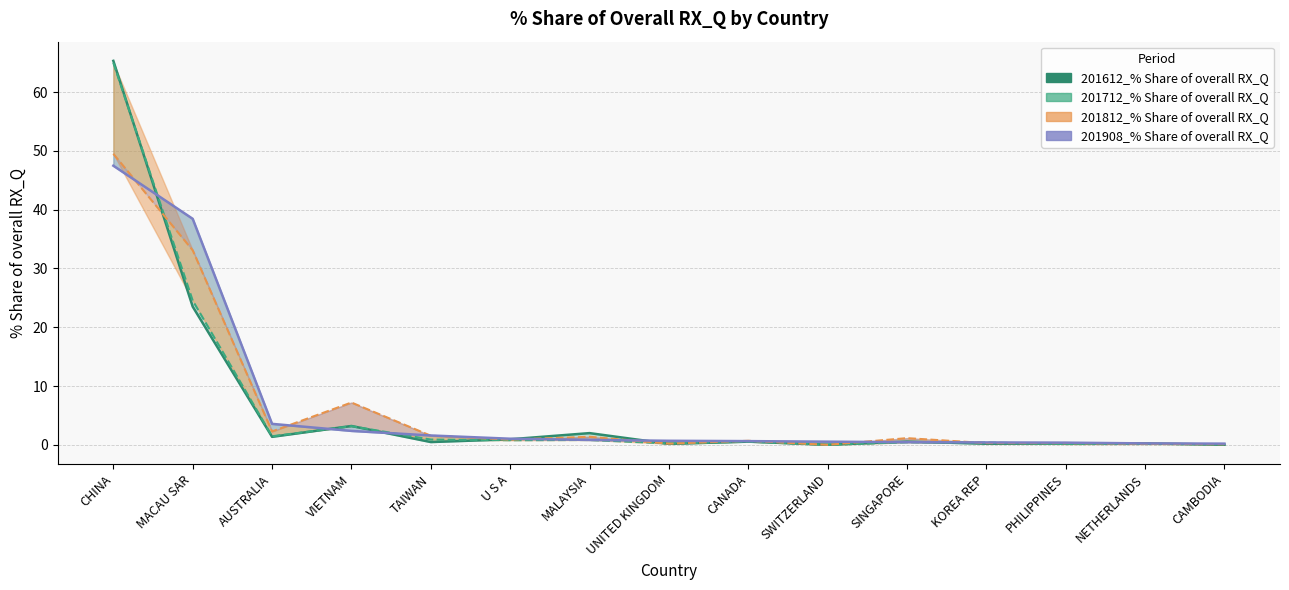

How many lines are shown in the chart?

4